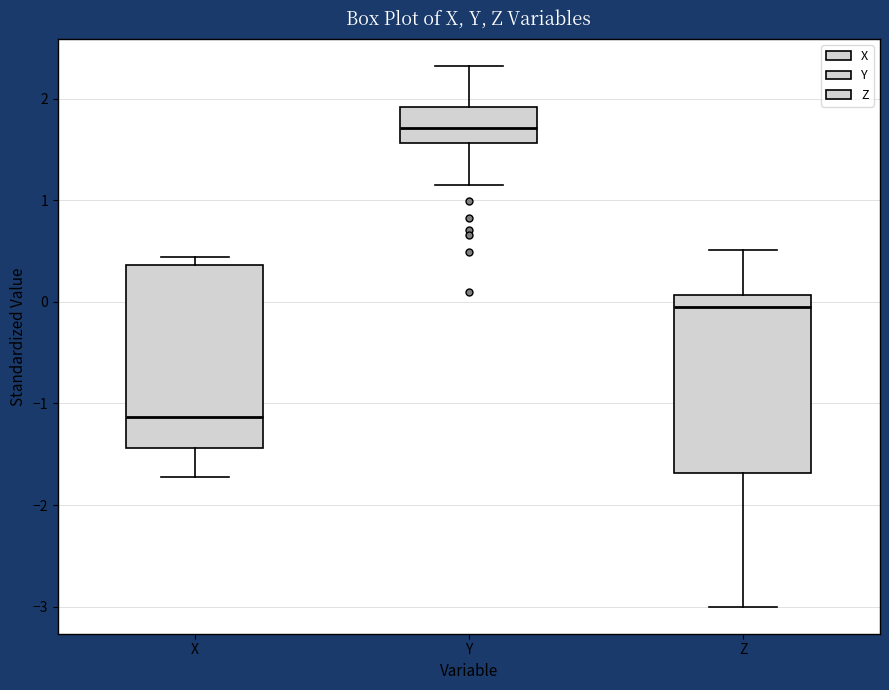

Reading left to right, transcribe this box plot: for each box, give where its median line is, the range the box spans, and where its two whiskers end, as read against the y-axis. The values are not printed on the chart, so give them approximately, as read against the axis.

X: median -1.1, box -1.4 to 0.4, whiskers -1.7 to 0.4 (just above the box's upper edge)
Y: median 1.7, box 1.6 to 1.9, whiskers 1.2 to 2.3
Z: median -0.1, box -1.7 to 0.1, whiskers -3.0 to 0.5